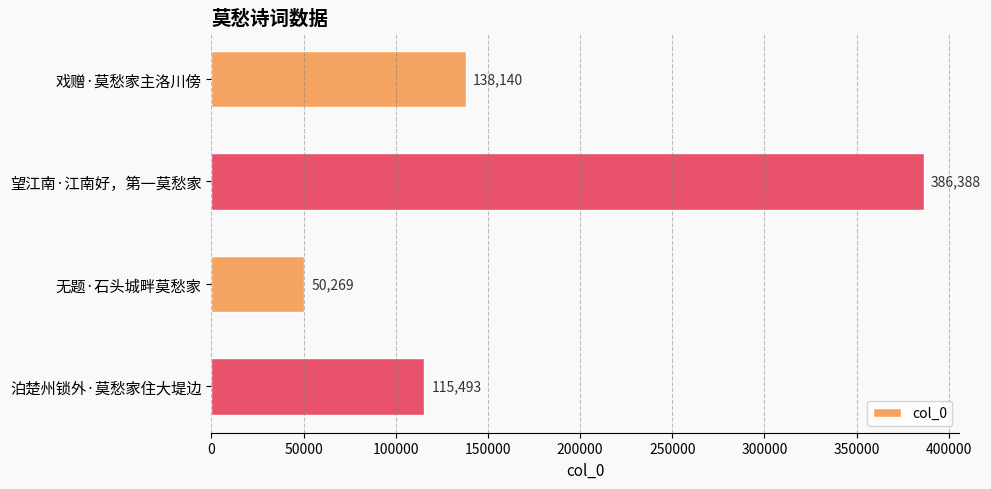

Which label corresponds to the smallest value in the chart?

无题·石头城畔莫愁家